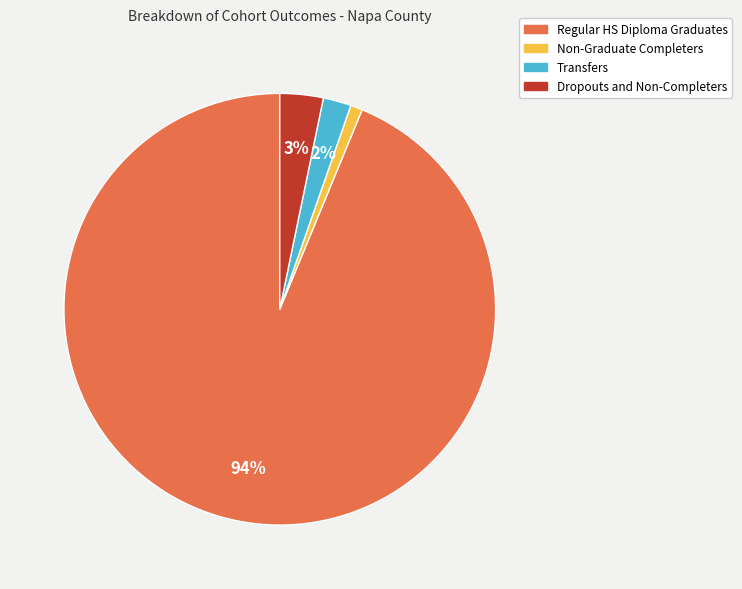

What is the largest slice in the pie chart?

Regular HS Diploma Graduates